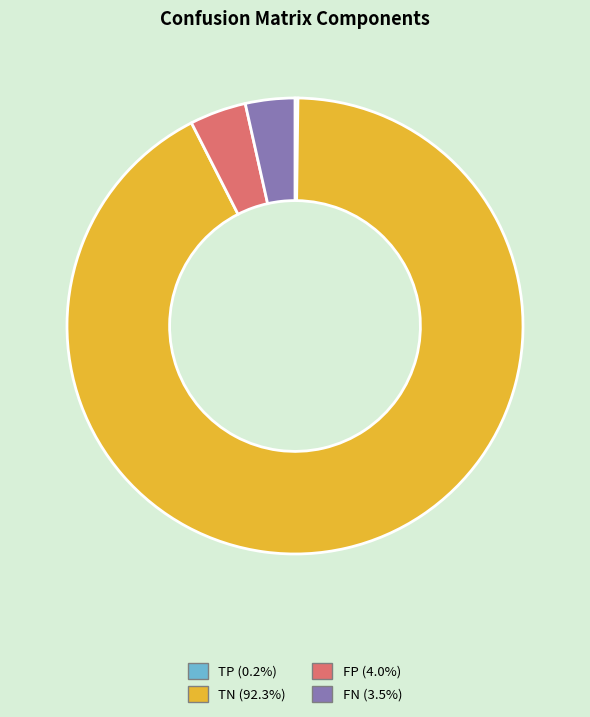

Which category has the biggest portion of the pie?

TN